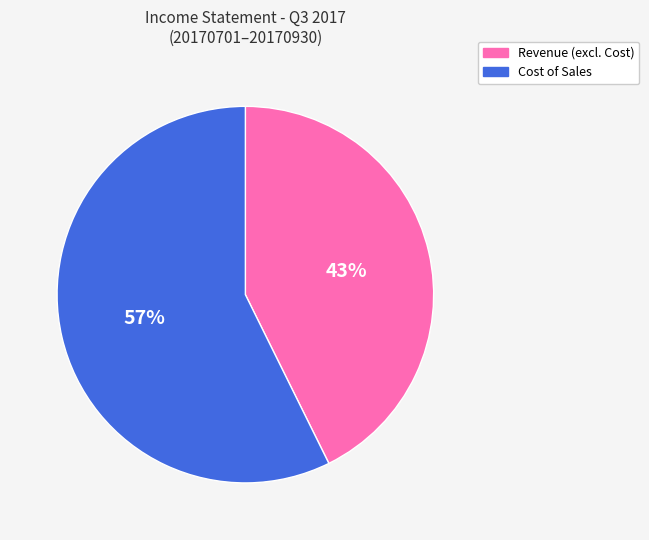

Is there a majority slice in this chart?

Yes